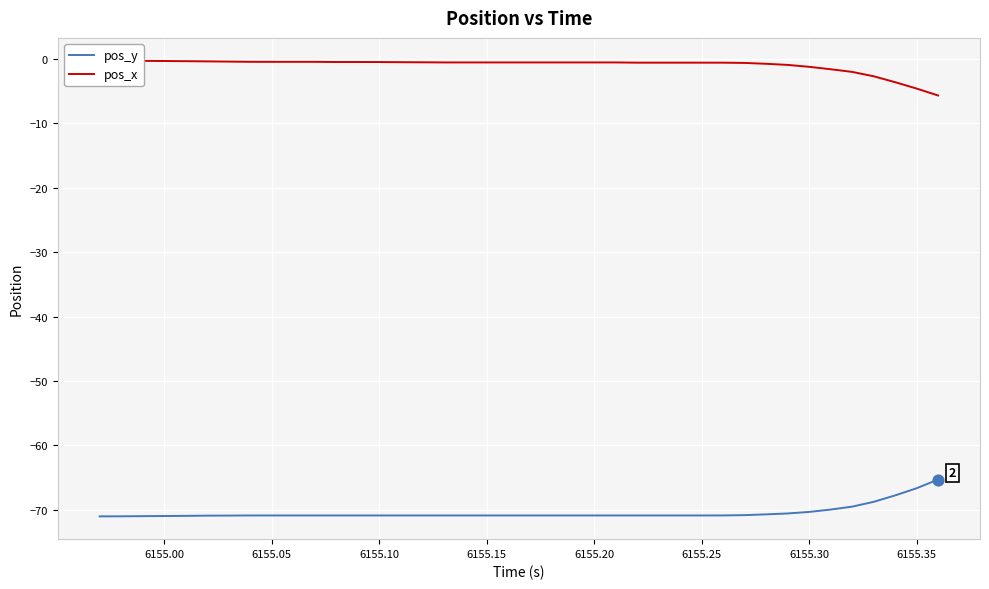

What are all the series names shown in the legend?

pos_y, pos_x